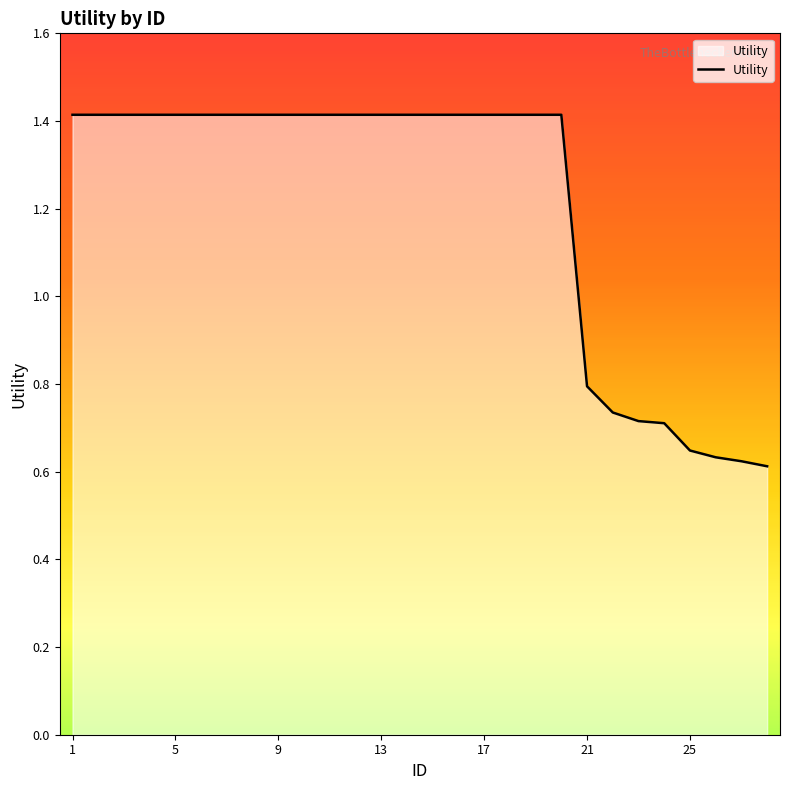

What is the greatest value displayed?

1.4